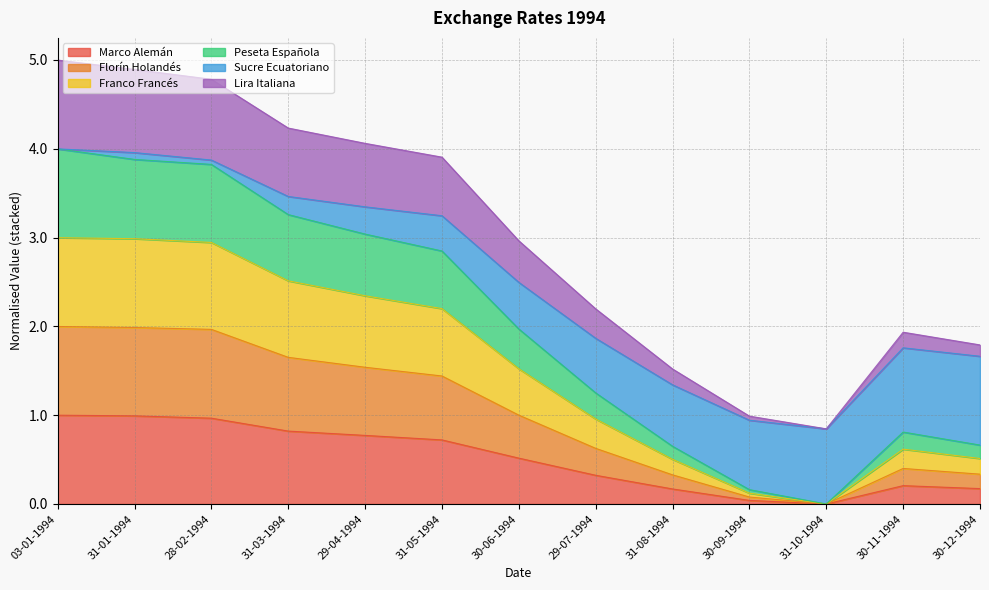

What is the maximum value for Marco Alemán?

1.0